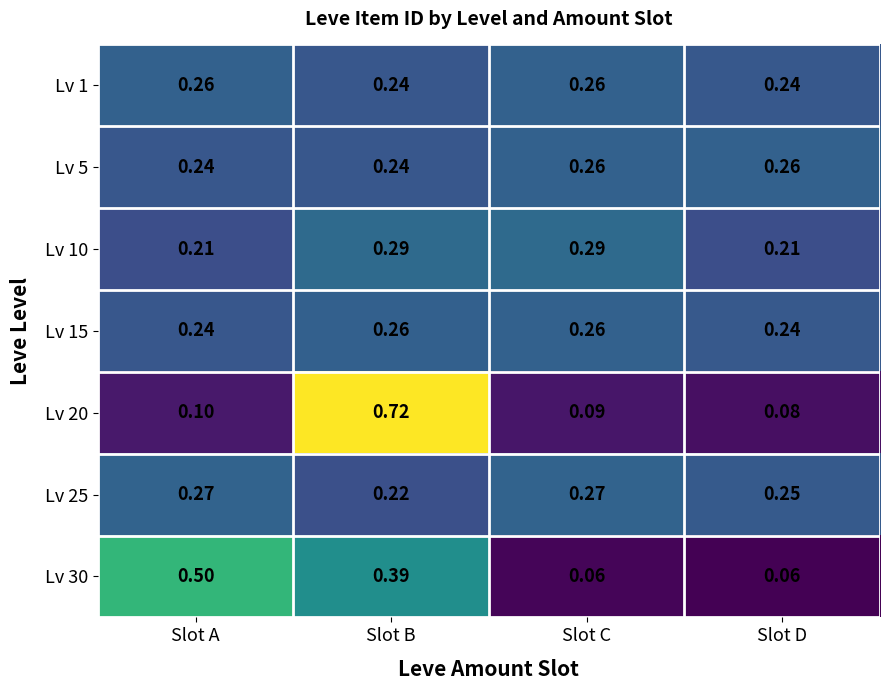

Which category has the highest value in the Lv 20 series?

Slot B